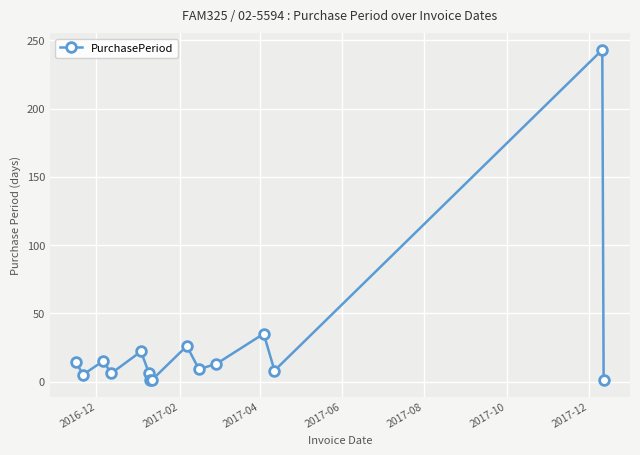

What is the sum of all values?

405